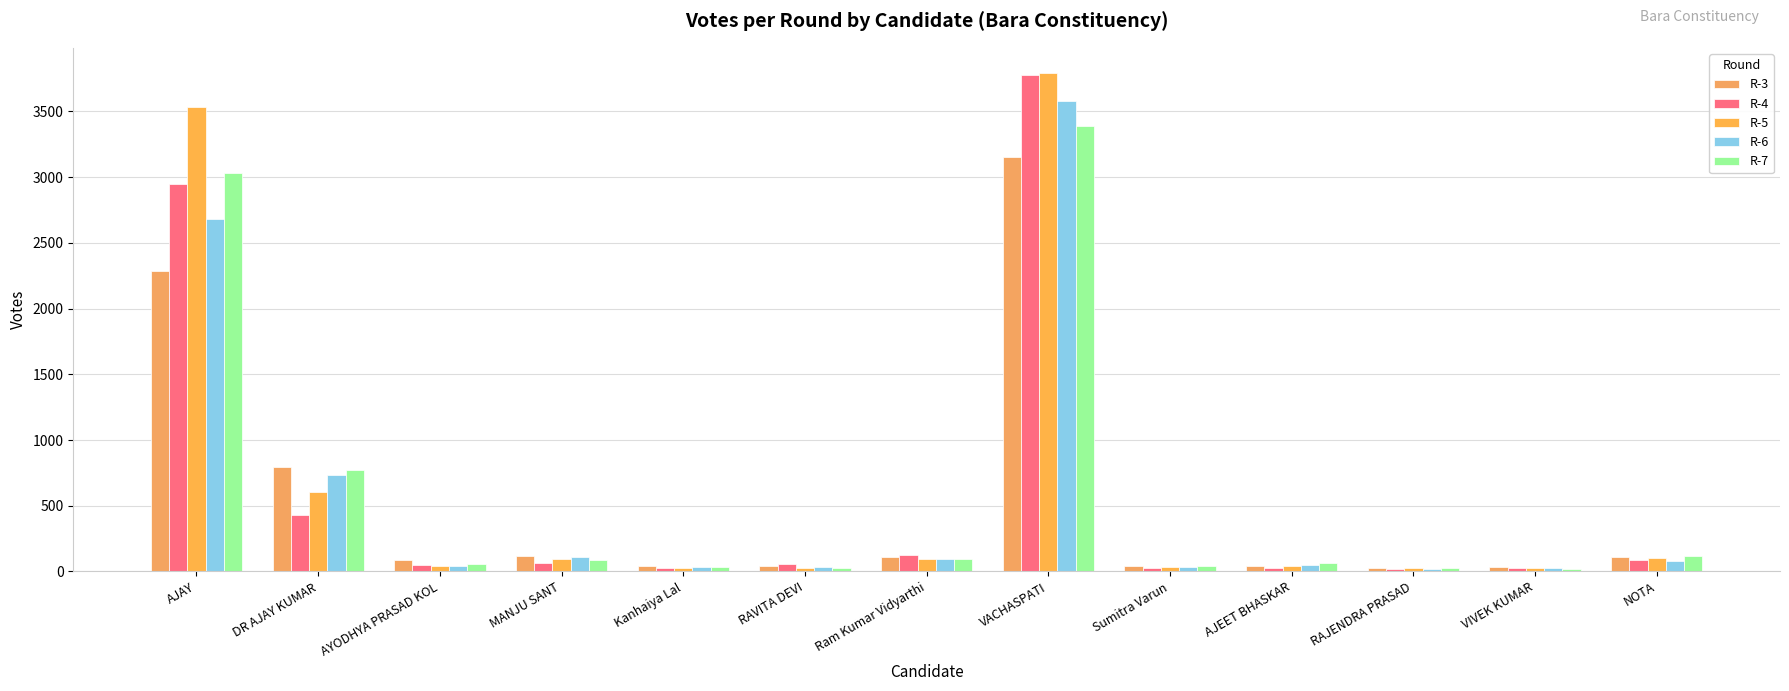

How many series are shown in this chart?

5